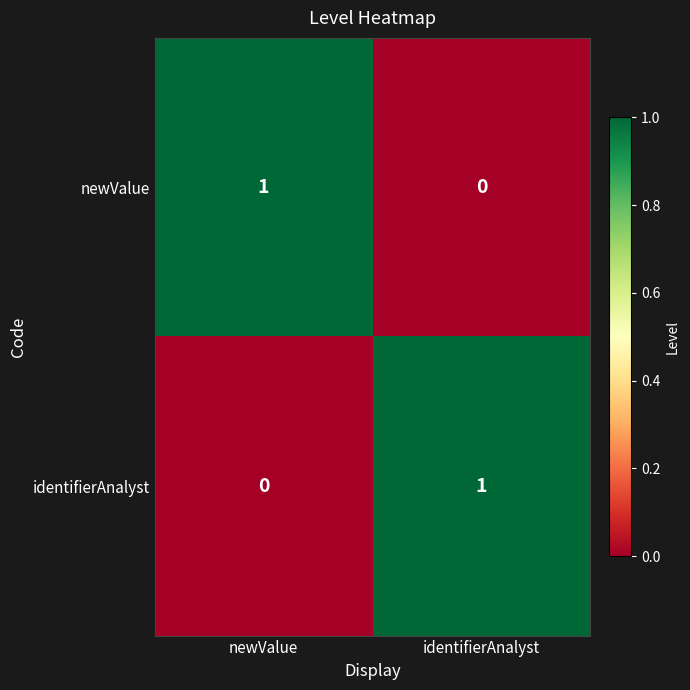

At identifierAnalyst, list the series in order from largest to smallest.

identifierAnalyst, newValue